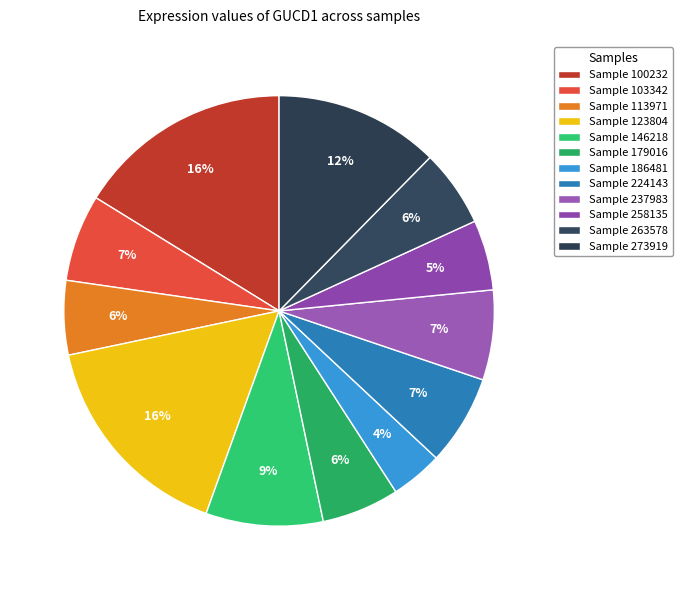

How many slices are in this pie chart?

12